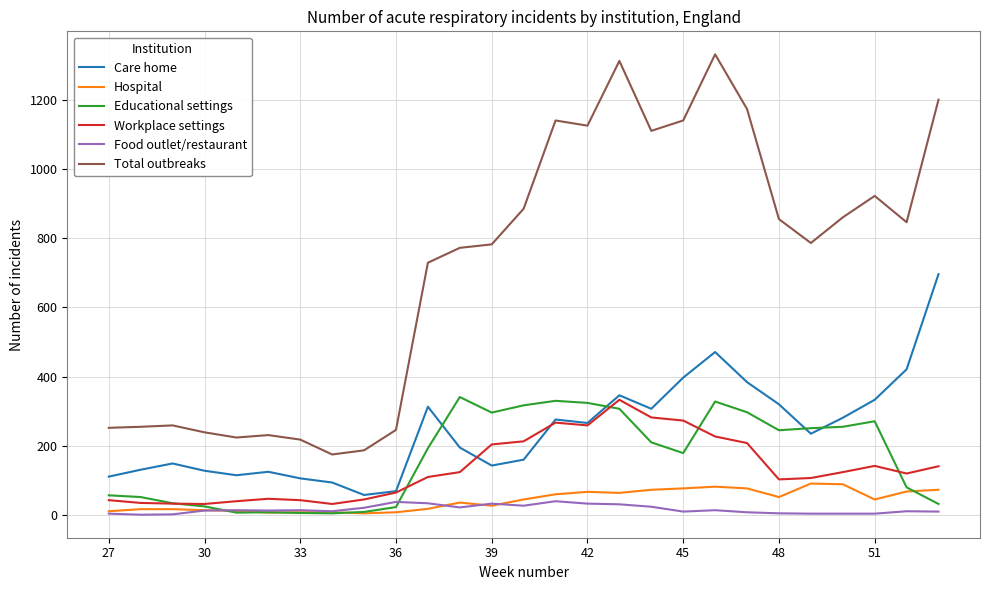

Which series has the largest total across all categories?

Total outbreaks